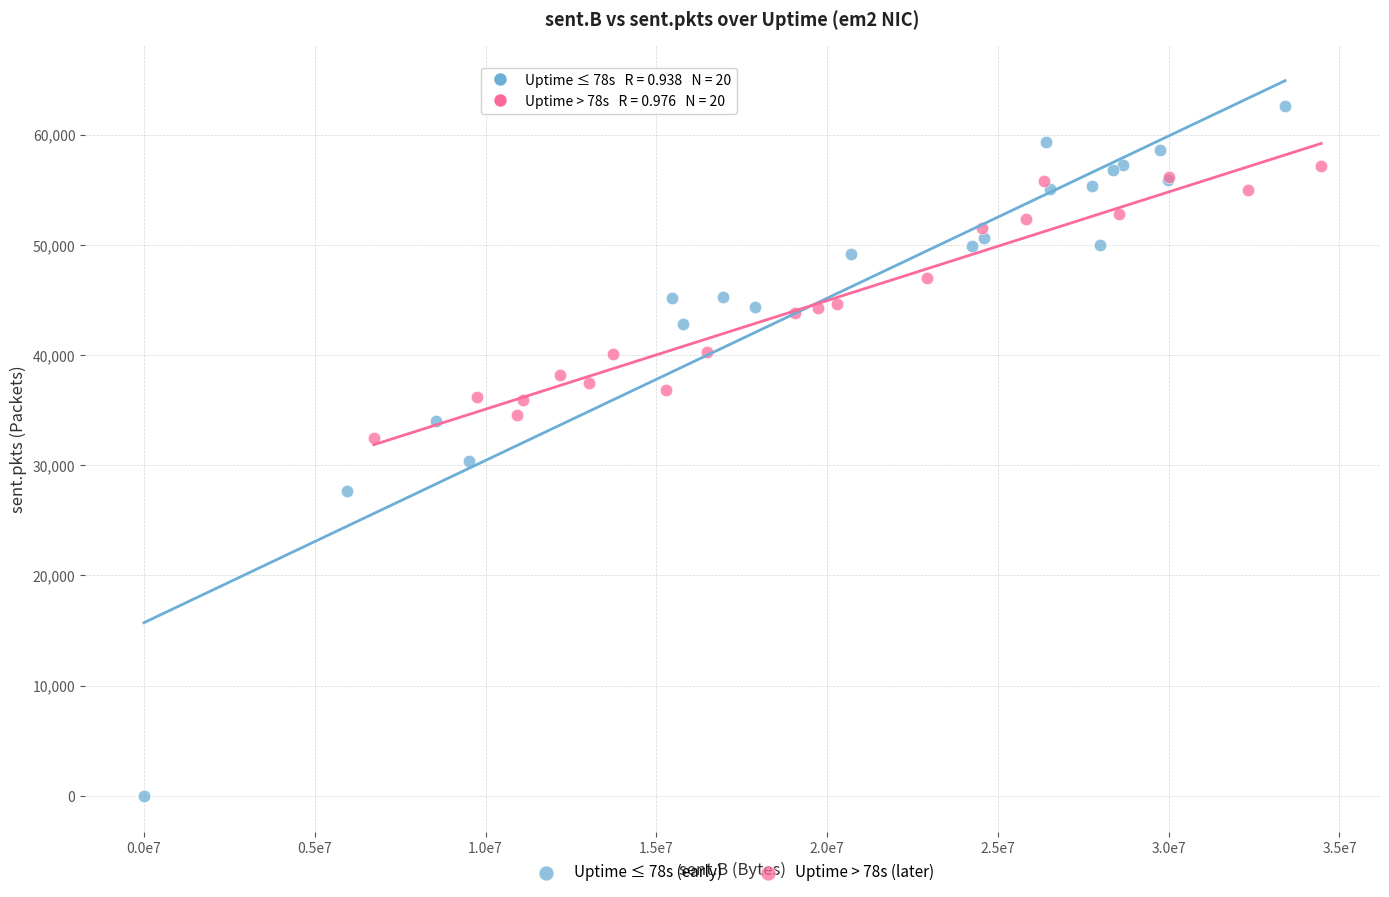

Which series reaches the minimum Y coordinate?

Uptime ≤ 78s (early)